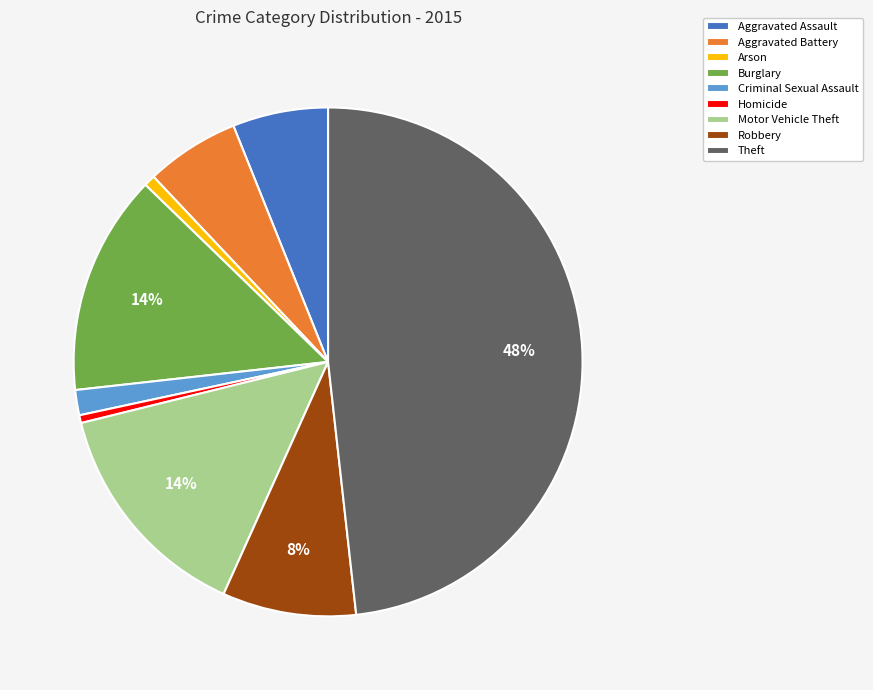

The Criminal Sexual Assault slice represents 2% of the pie. True or false?

True